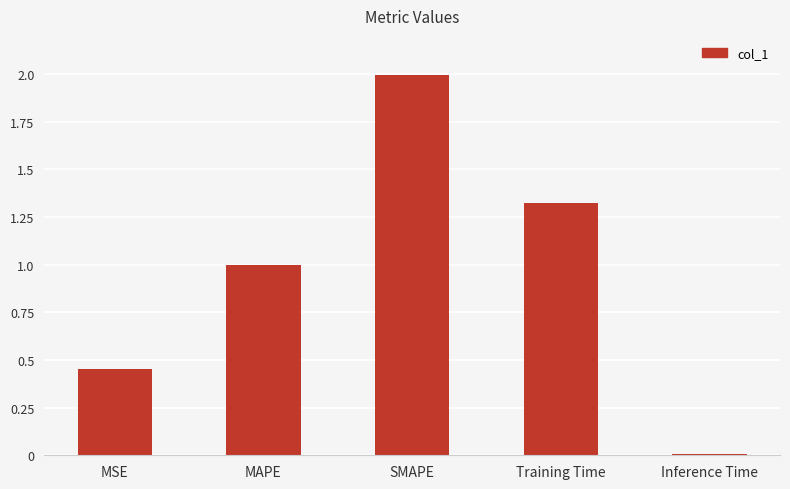

List the labels in order of value, smallest first.

Inference Time, MSE, MAPE, Training Time, SMAPE